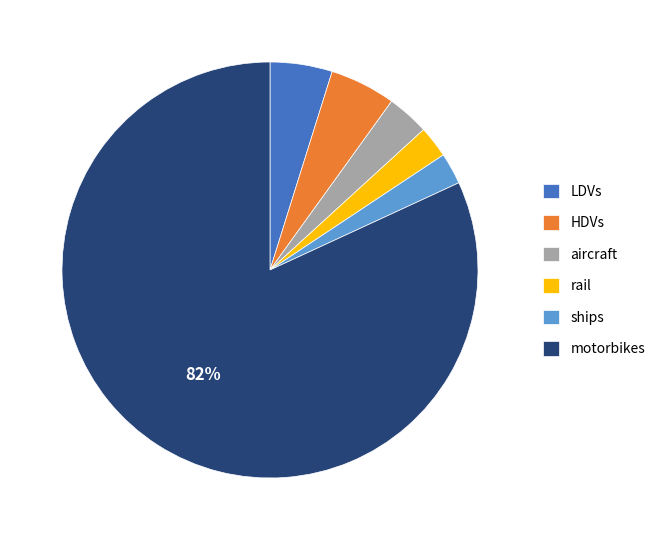

What is the majority slice?

motorbikes